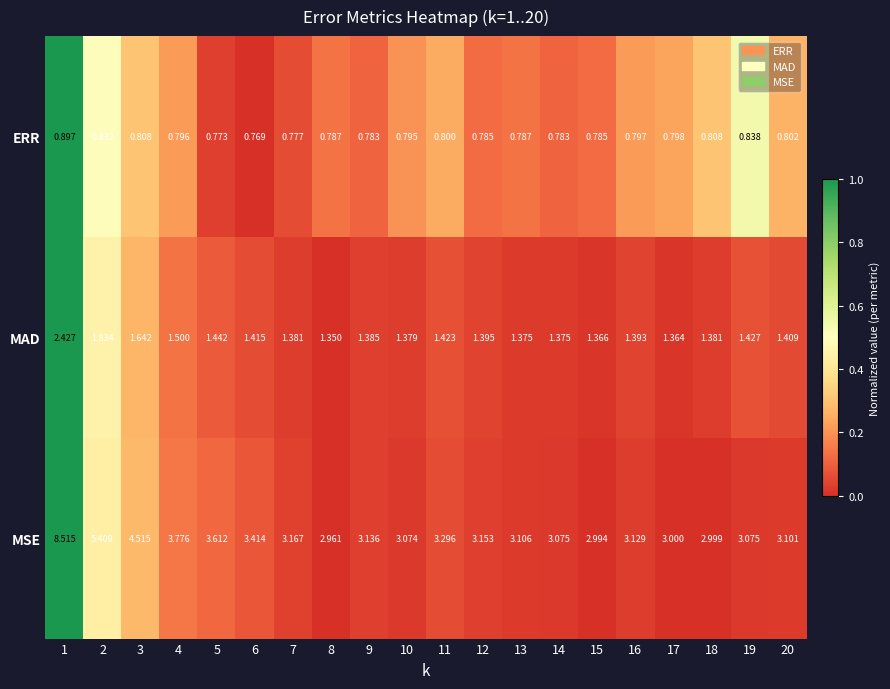

Which series has the largest total across all categories?

MSE